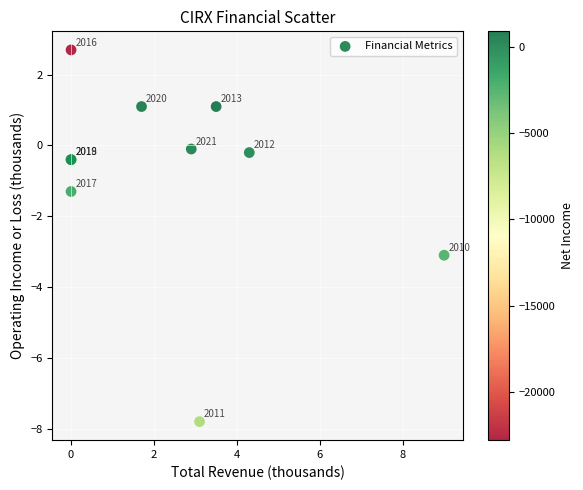

What Y value in the scatter plot is closest to -2?

-1.3